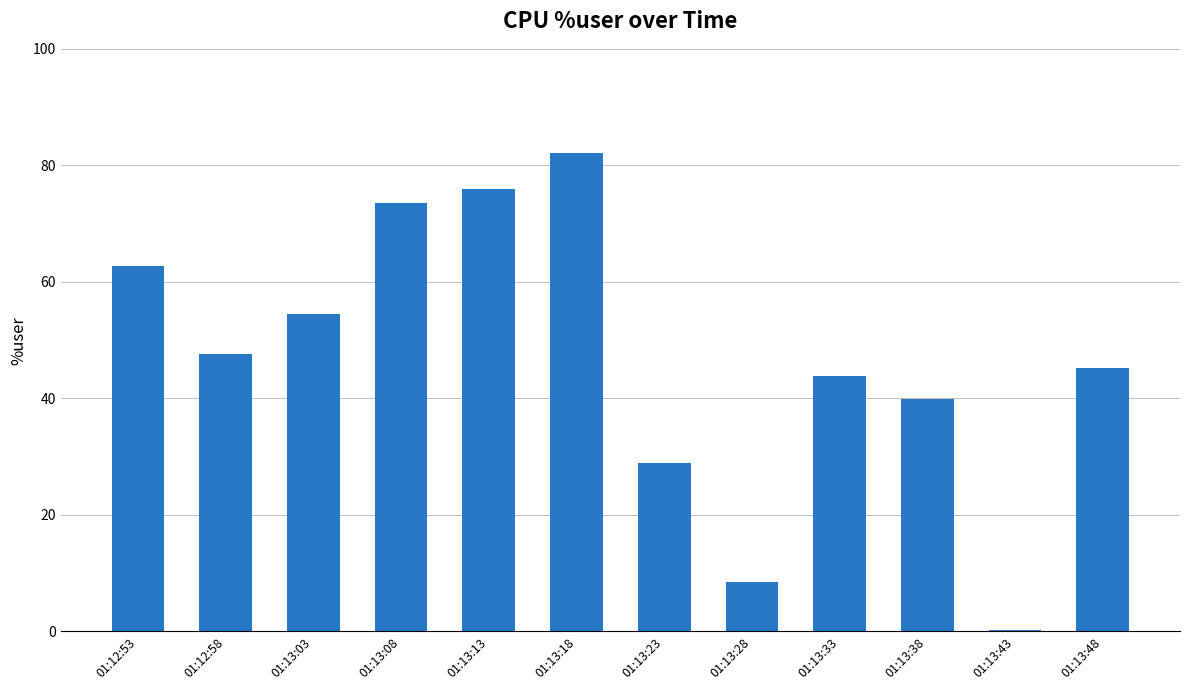

The chart shows a value of 75.9 at 01:13:13. True or false?

True